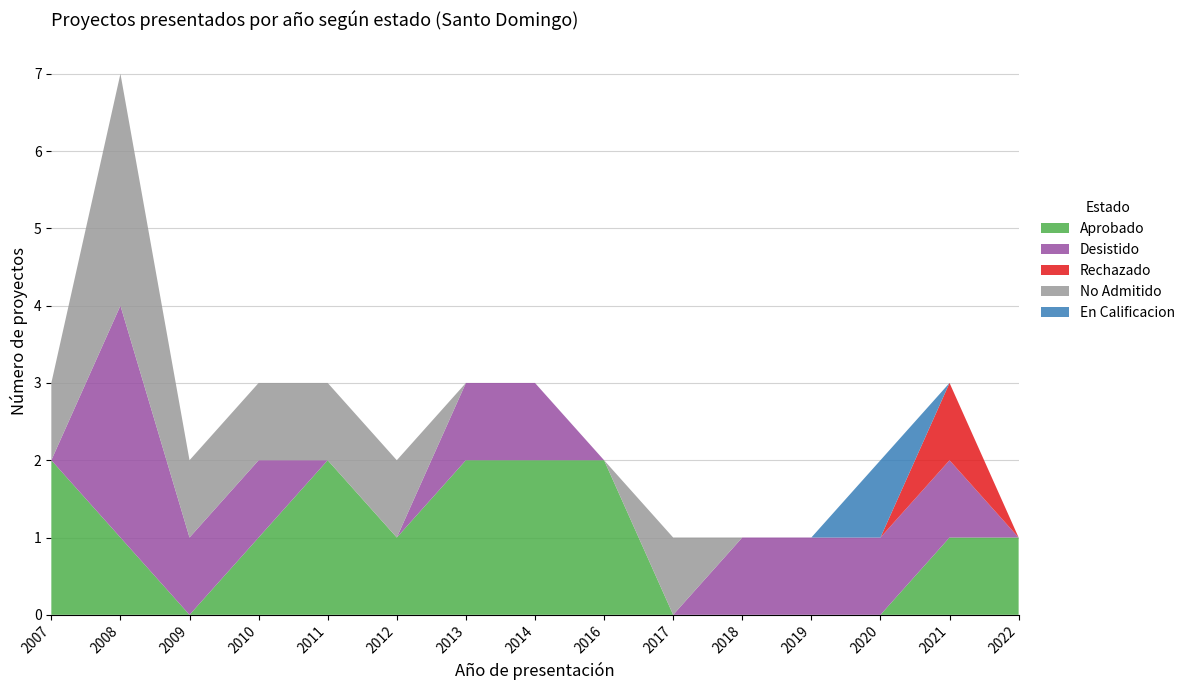

Reading left to right, list all the values displayed in this chart.

Aprobado: 2007=2	2008=1	2009=0	2010=1	2011=2	2012=1	2013=2	2014=2	2016=2	2017=0	2018=0	2019=0	2020=0	2021=1	2022=1
Desistido: 2007=0	2008=3	2009=1	2010=1	2011=0	2012=0	2013=1	2014=1	2016=0	2017=0	2018=1	2019=1	2020=1	2021=1	2022=0
Rechazado: 2007=0	2008=0	2009=0	2010=0	2011=0	2012=0	2013=0	2014=0	2016=0	2017=0	2018=0	2019=0	2020=0	2021=1	2022=0
No Admitido: 2007=1	2008=3	2009=1	2010=1	2011=1	2012=1	2013=0	2014=0	2016=0	2017=1	2018=0	2019=0	2020=0	2021=0	2022=0
En Calificacion: 2007=0	2008=0	2009=0	2010=0	2011=0	2012=0	2013=0	2014=0	2016=0	2017=0	2018=0	2019=0	2020=1	2021=0	2022=0